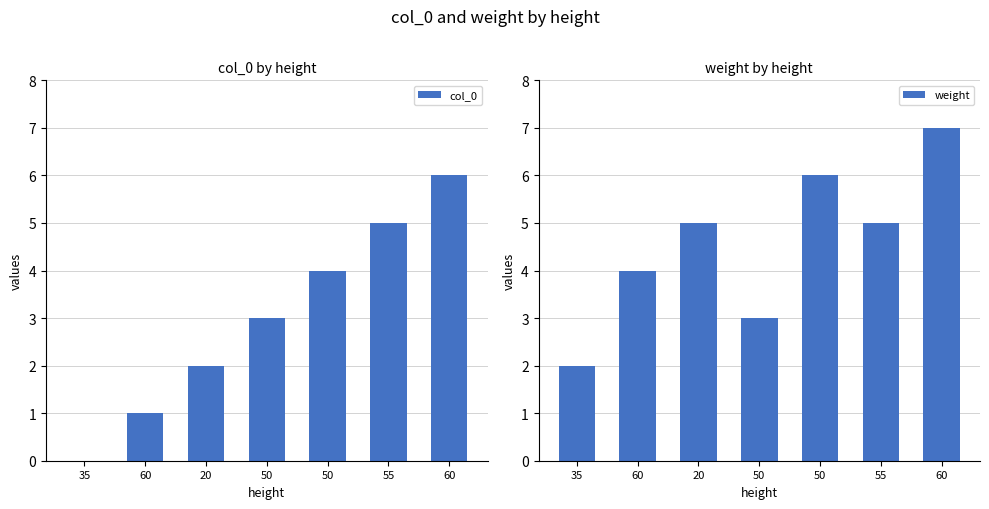

Does the chart contain any negative values?

No